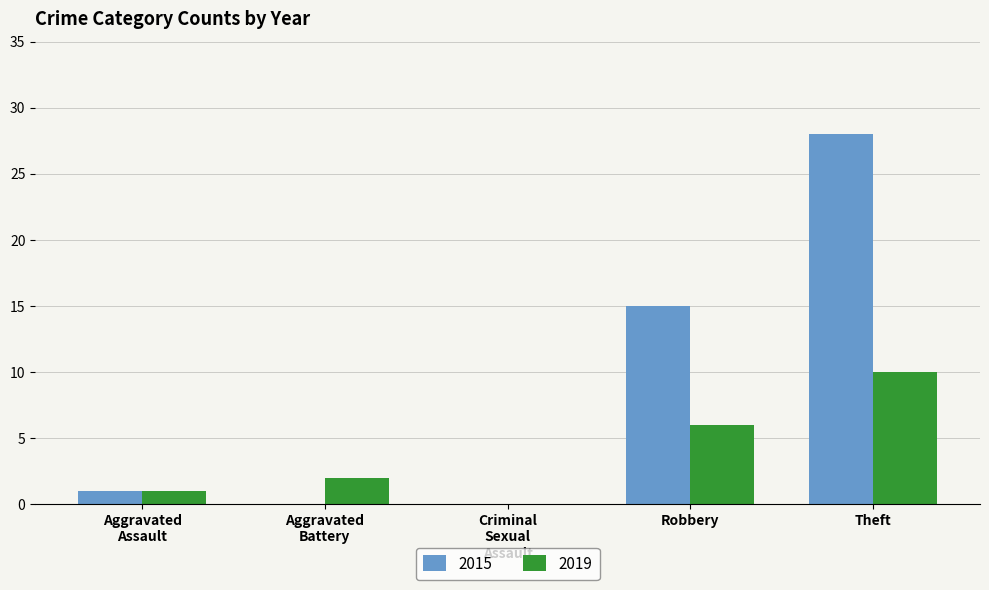

The value of 2015 at Robbery is 7. True or false?

False